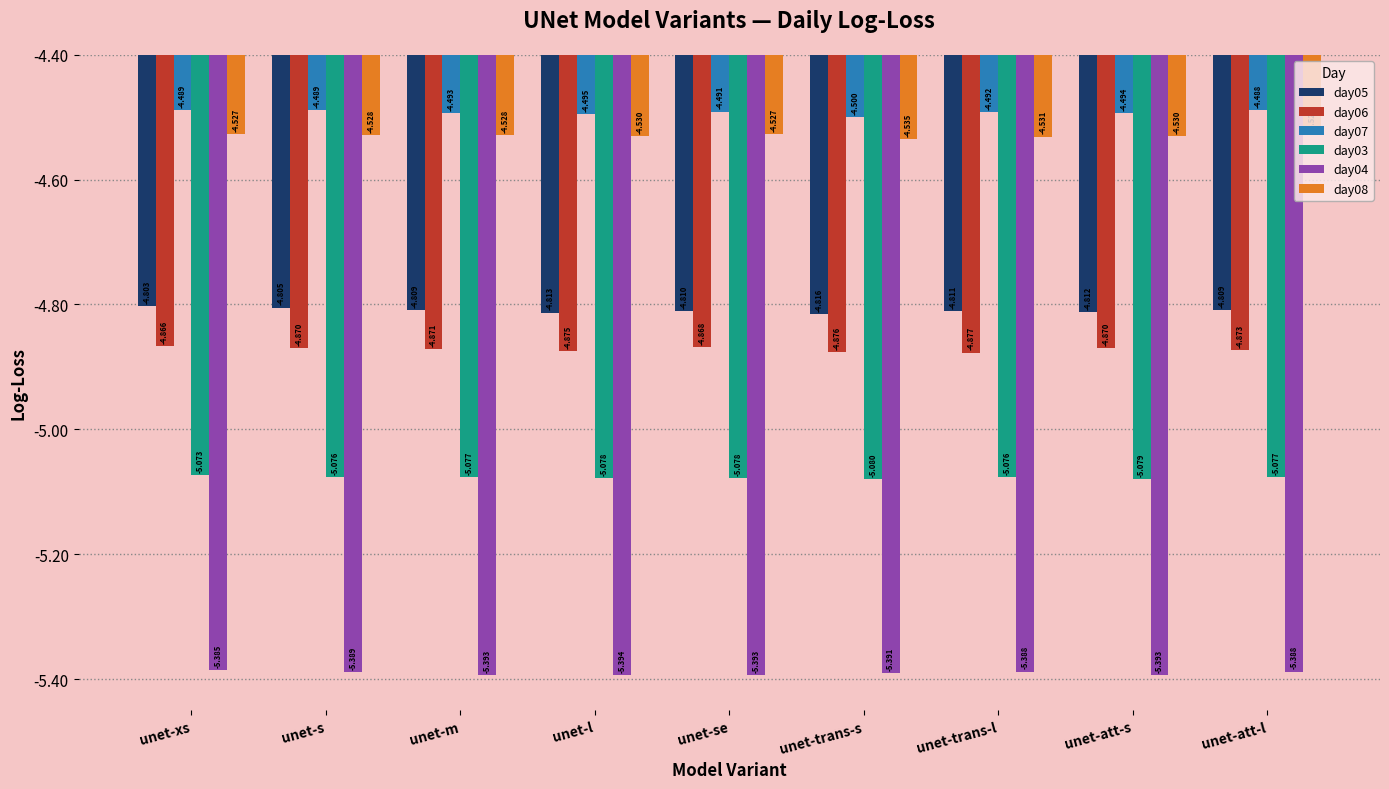

What is the label of the 3rd bar from the left?

unet-m